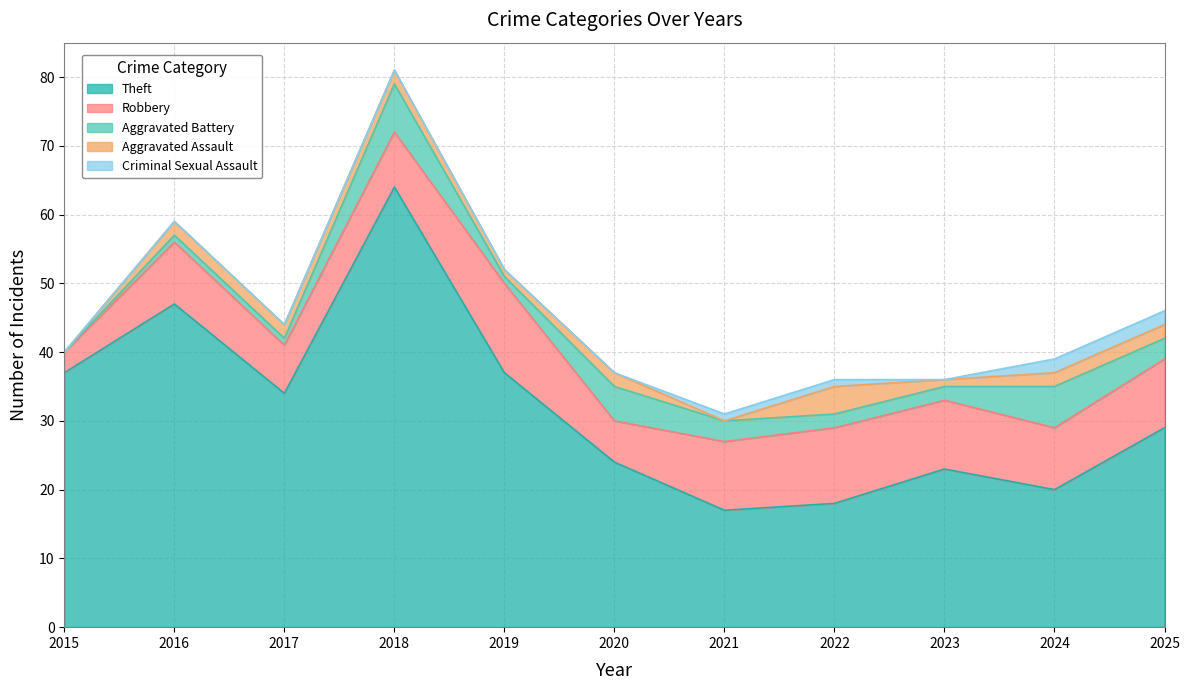

What are all the series names shown in the legend?

Theft, Robbery, Aggravated Battery, Aggravated Assault, Criminal Sexual Assault